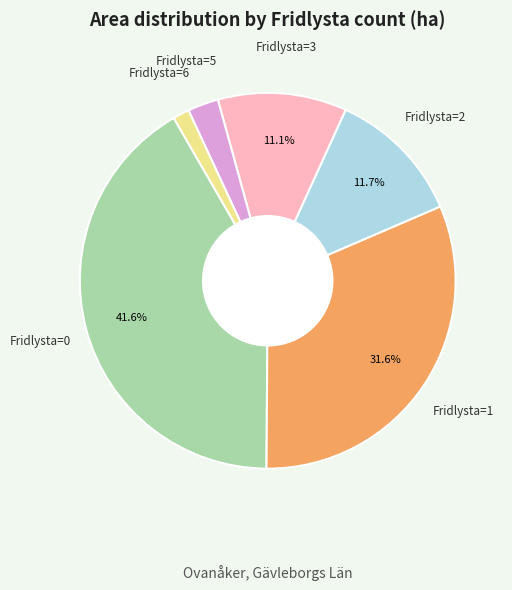

Is there any slice that represents more than half of the pie?

No